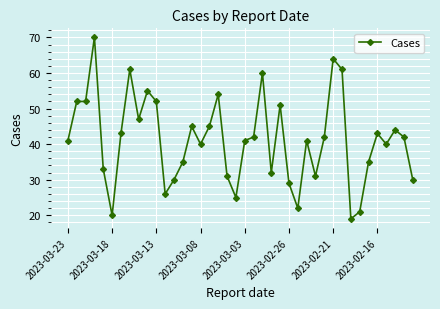

What is the value of the 7th point from the left?

43